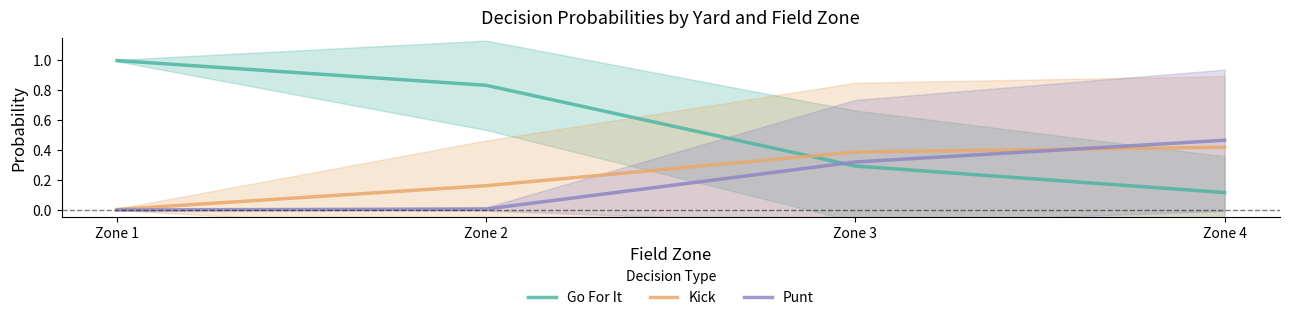

Does the chart have visible grid lines?

No